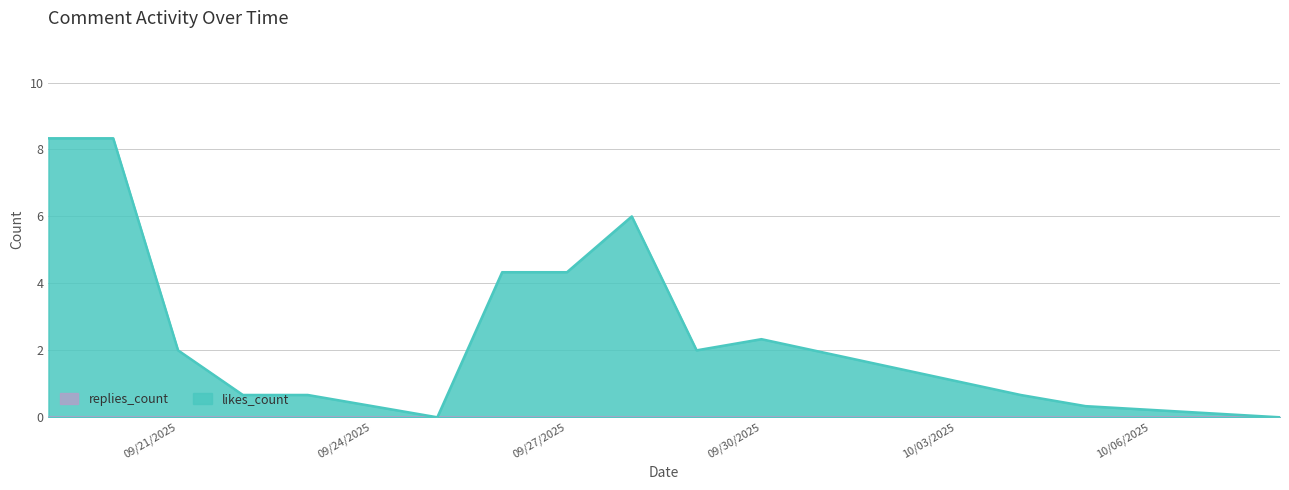

What is the highest value of the likes_count series?

8.3